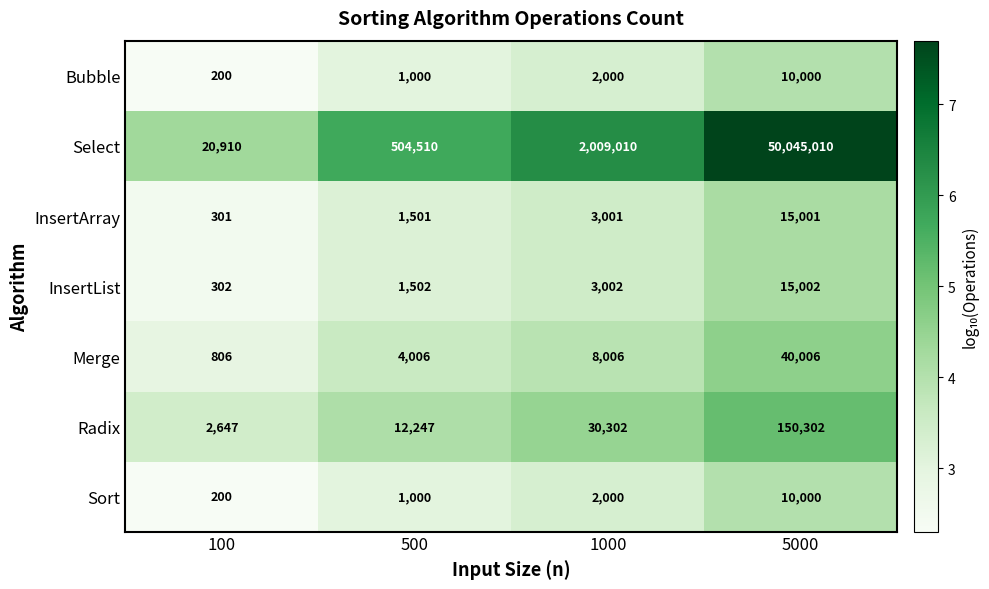

List the labels in order of InsertArray value, smallest first.

100, 500, 1000, 5000